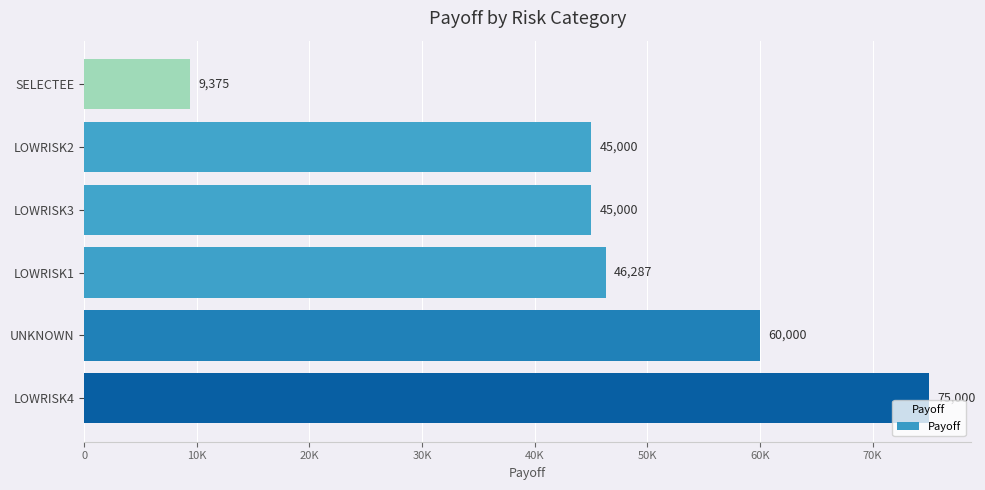

Are the bars horizontal?

Yes